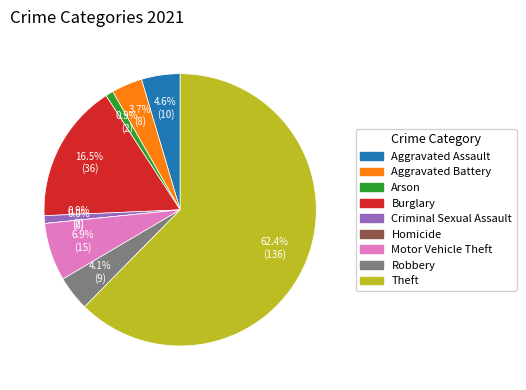

To the nearest percent, what is the average slice percentage?

11%